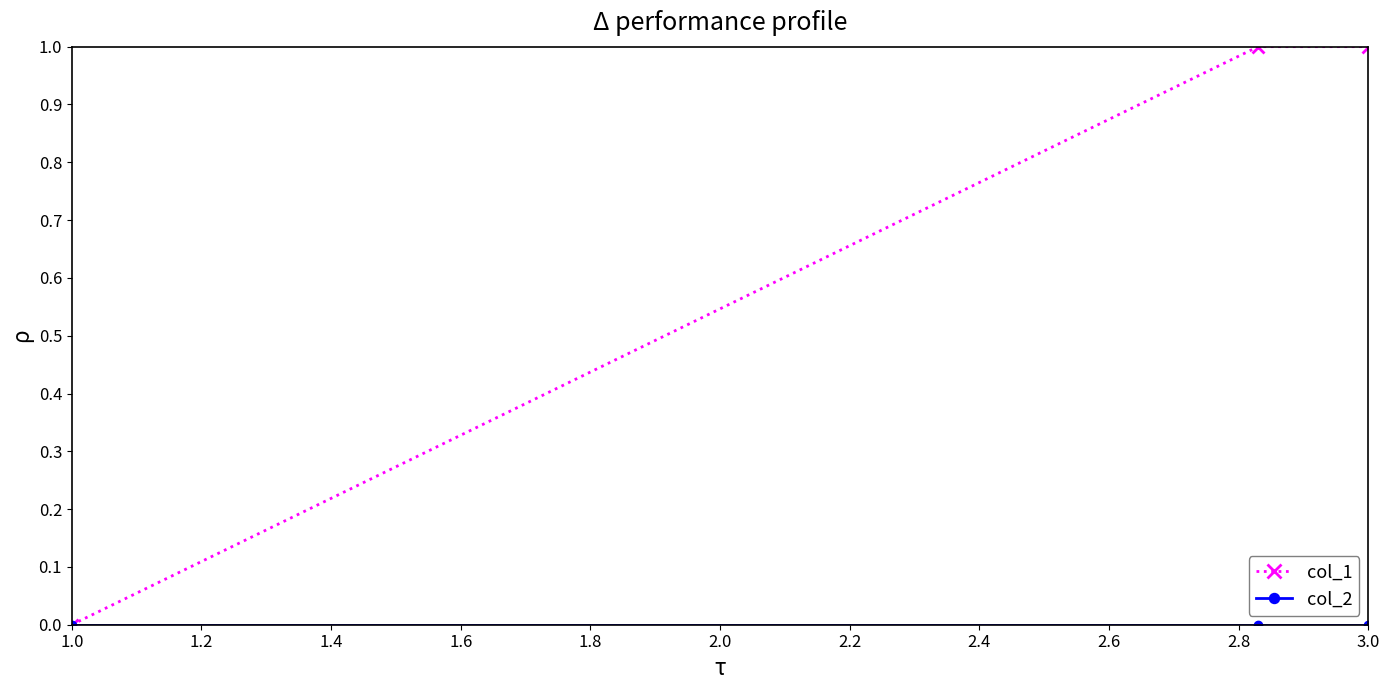

Which series has the largest total across all categories?

col_1